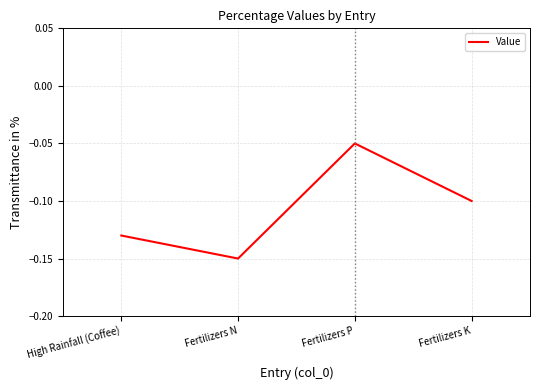

True or false: the data has more than 1 interior local peaks.

False